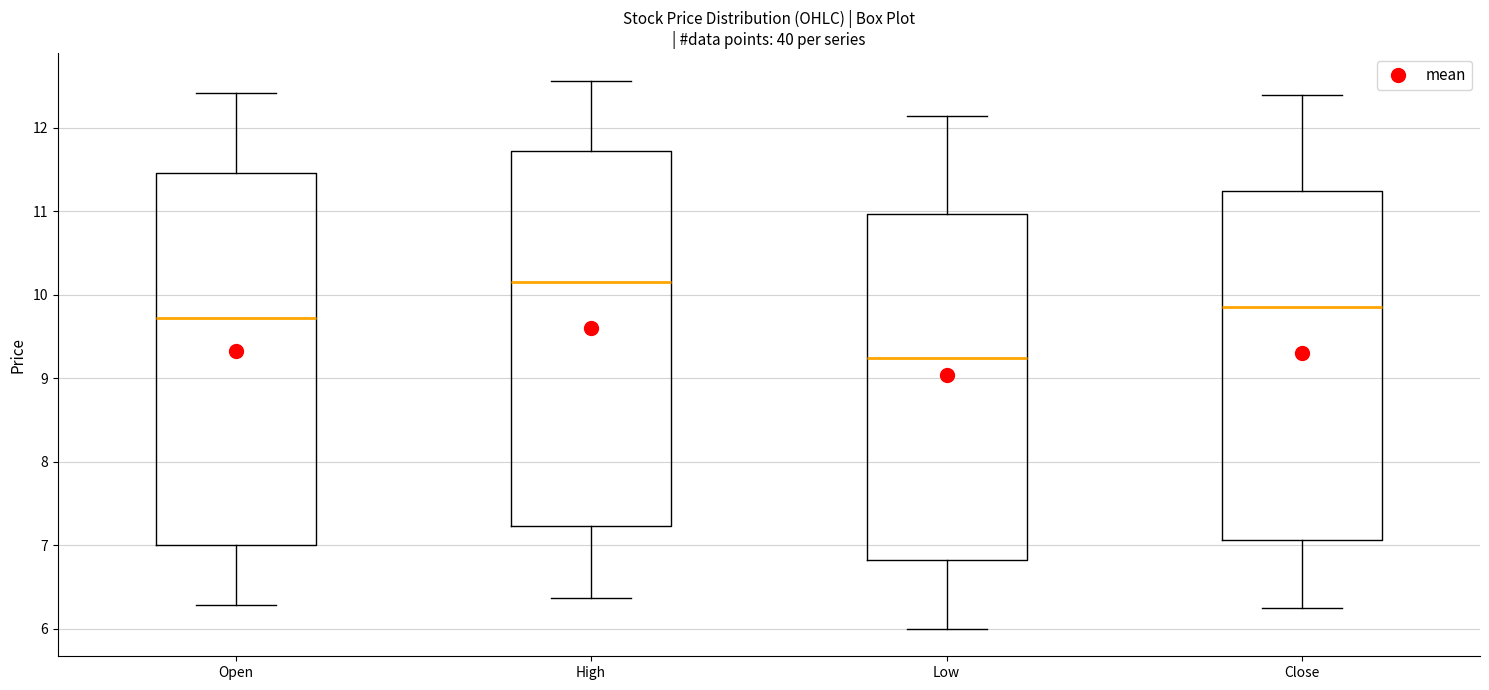

Reading left to right, transcribe this box plot: for each box, give where its median line is, the range the box spans, and where its two whiskers end, as read against the y-axis. The values are not printed on the chart, so give them approximately, as read against the axis.

Open: median 9.7, box 7.0 to 11.5, whiskers 6.3 to 12.4
High: median 10.2, box 7.2 to 11.7, whiskers 6.4 to 12.6
Low: median 9.2, box 6.8 to 11.0, whiskers 6.0 to 12.1
Close: median 9.9, box 7.1 to 11.3, whiskers 6.3 to 12.4